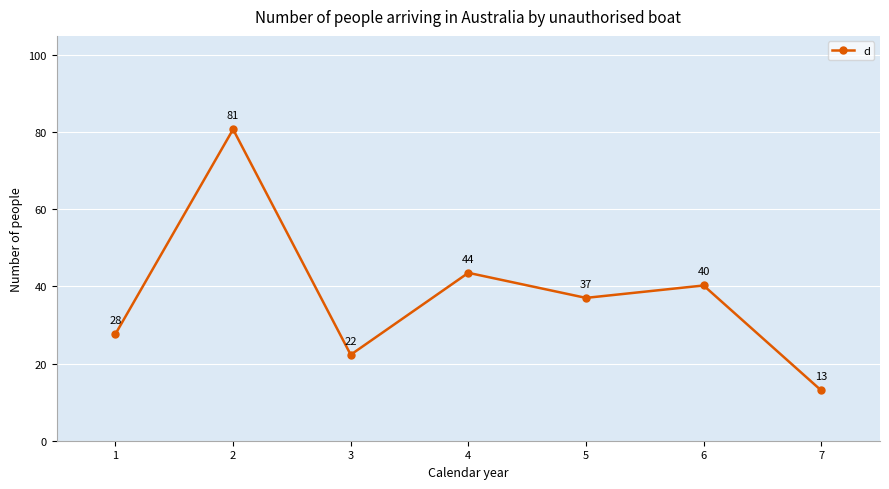

Rank the categories by value from lowest to highest.

7, 3, 1, 5, 6, 4, 2